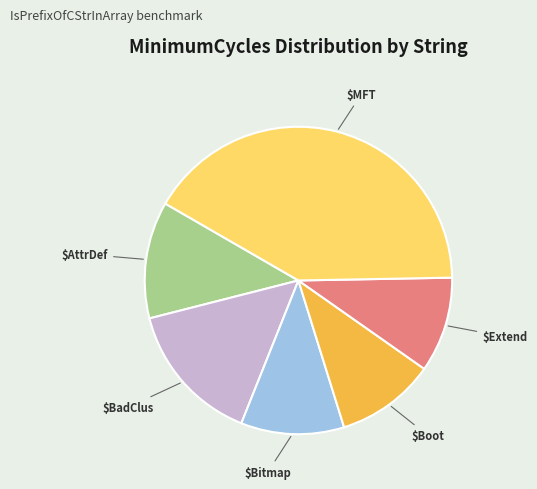

Is there any slice that represents more than half of the pie?

No